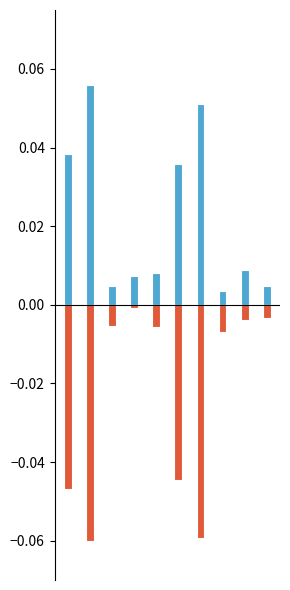

The value of col_6 at 8 is 0.0. True or false?

True